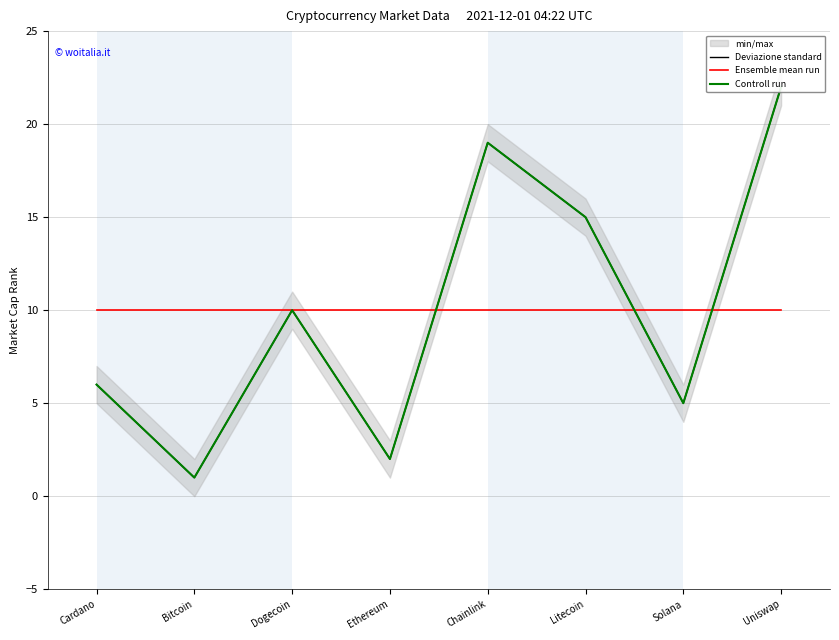

True or false: Controll run and Ensemble mean run cross at least once.

True